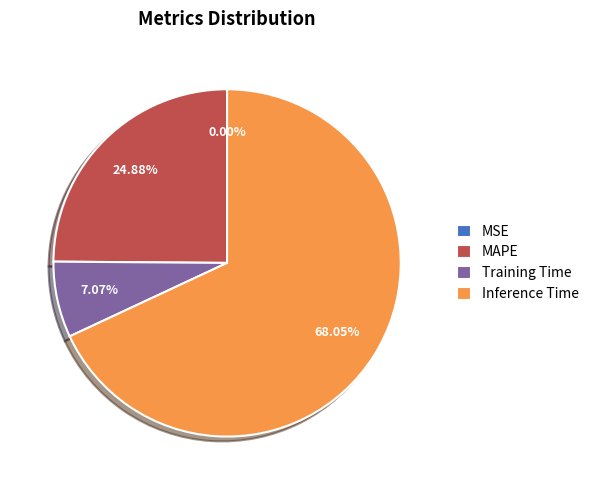

What portion of the pie excludes SMAPE?

100.0%